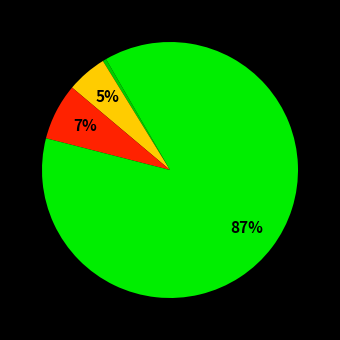

How many segments does this pie chart have?

4